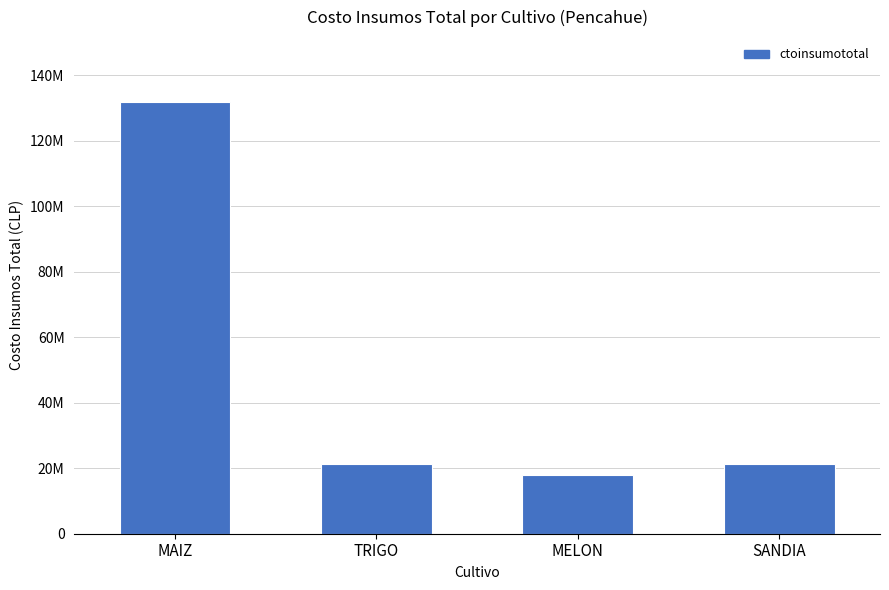

Is it true that the value at MAIZ is 131931800?

True